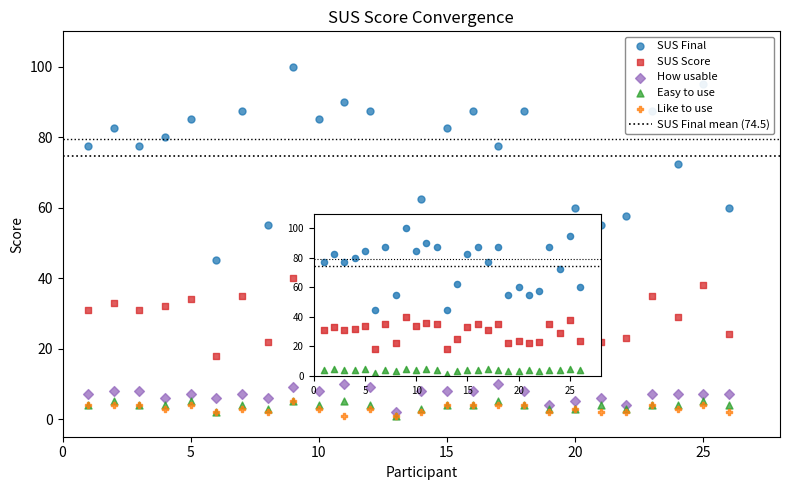

Is the value of How usable at 24 greater than the value of Like to use at 18?

Yes